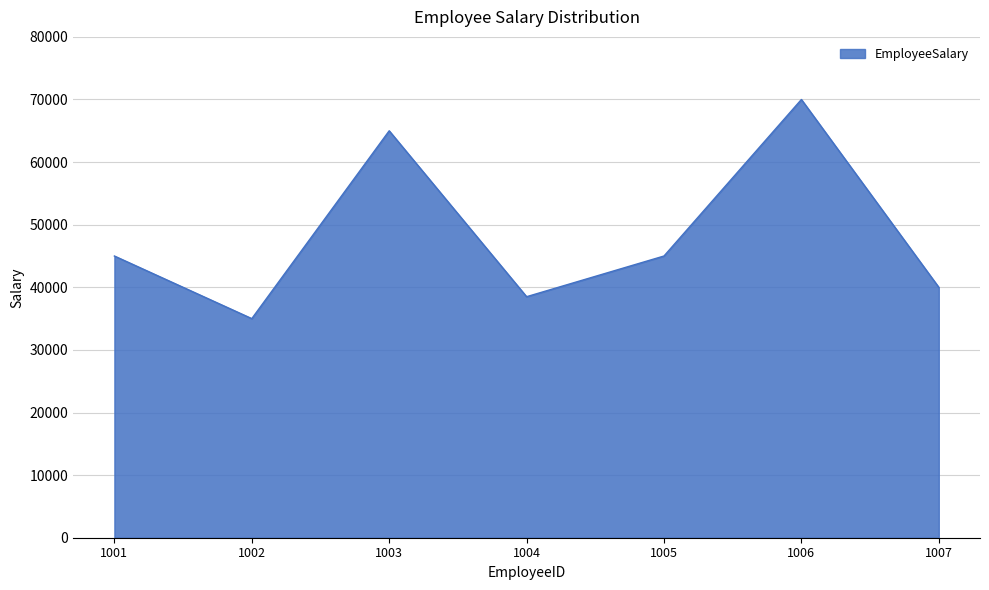

True or false: there are more than 1 points higher than both neighbors.

True